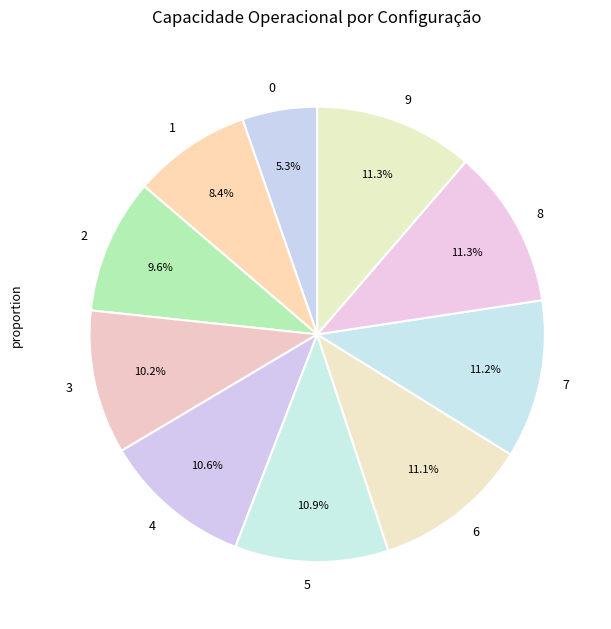

Approximately how many times larger is the value at 7 compared to 3?

1.1